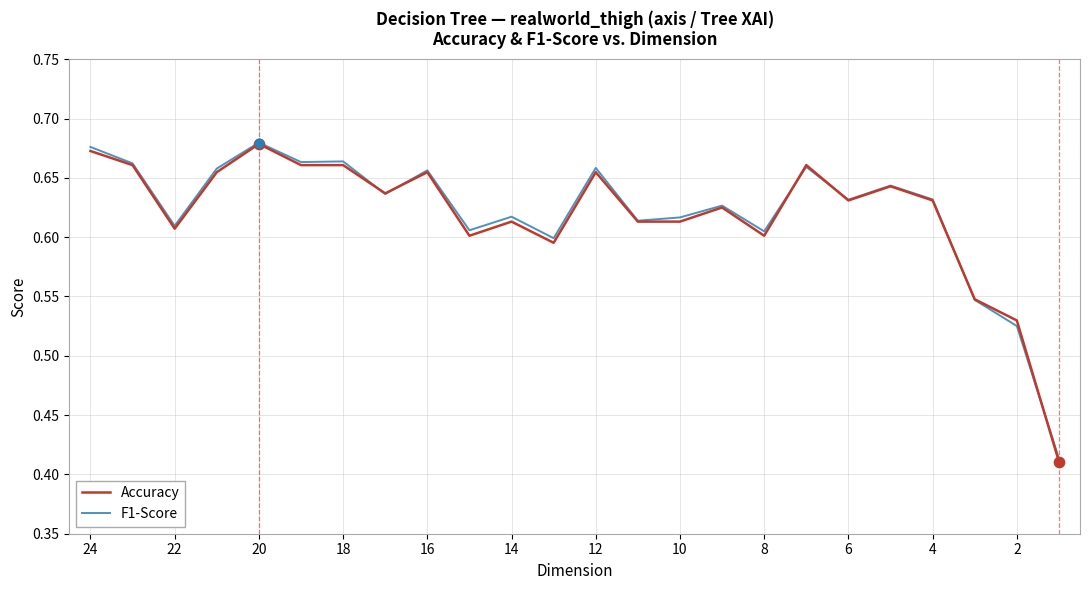

Which series contains the highest Y value?

F1-Score